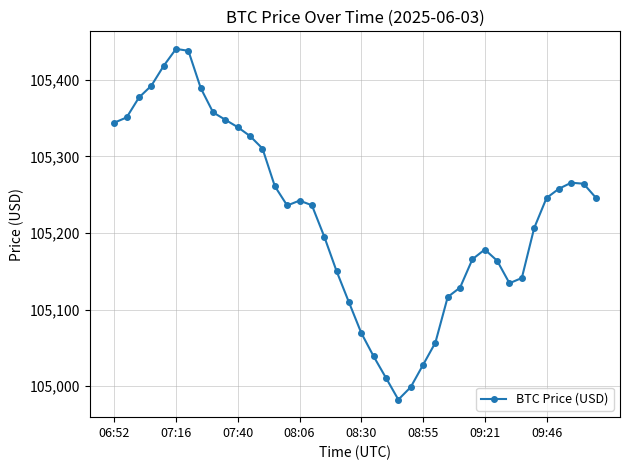

What is the maximum value shown in the chart?

105440.3